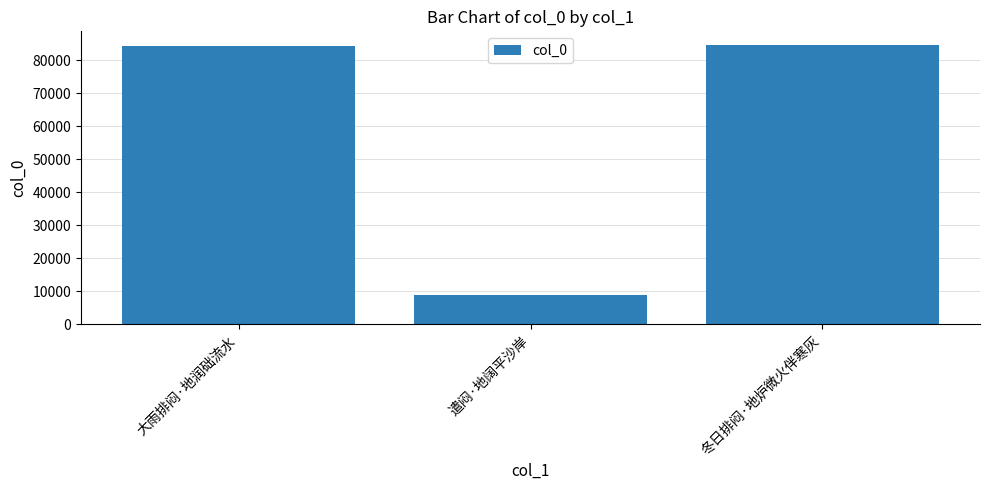

What value does the data have at 大雨排闷·地润础流水?

84411